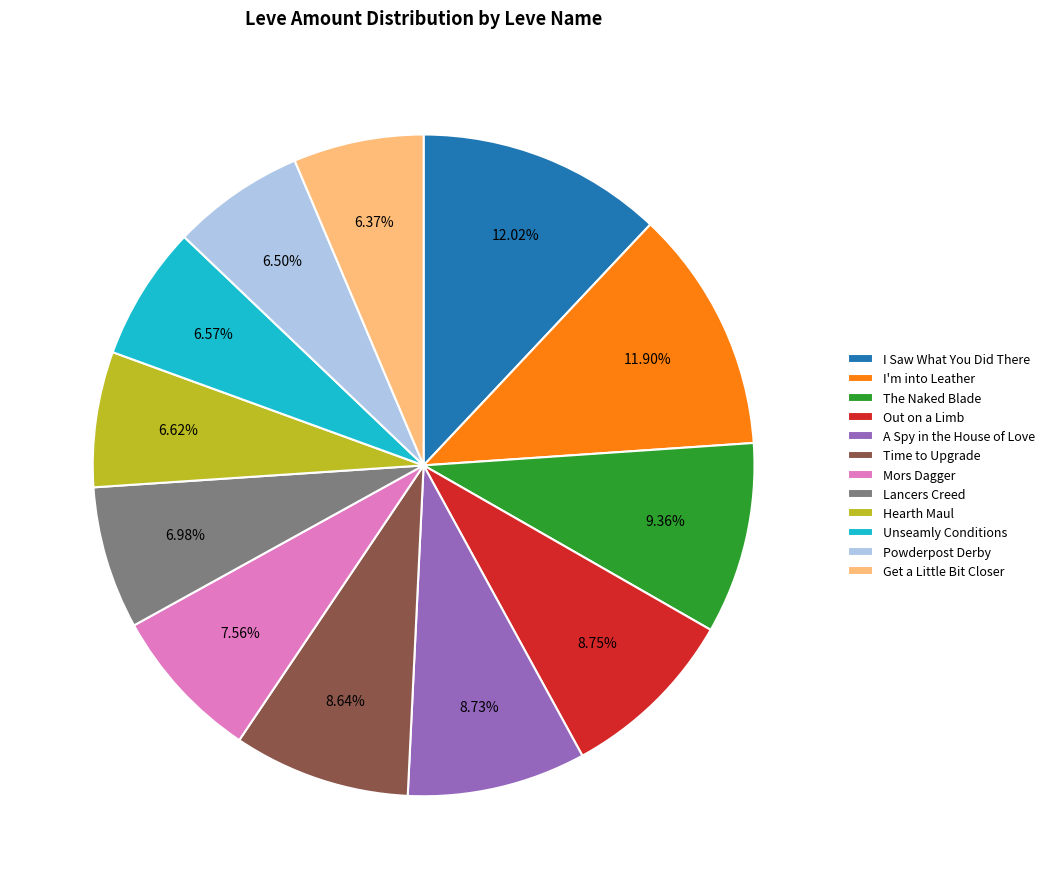

Does any single category account for the majority?

No